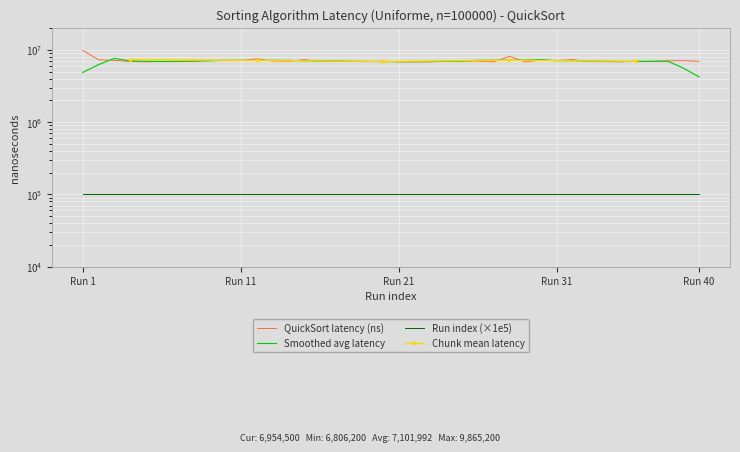

True or false: the data shows 1760568 at 37.

False